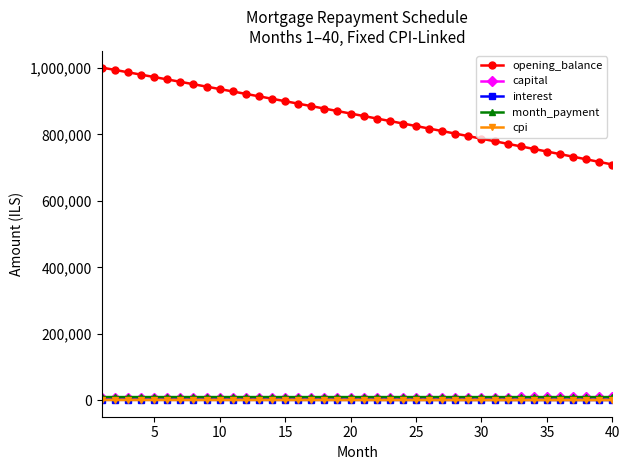

Which series has the largest total across all categories?

opening_balance